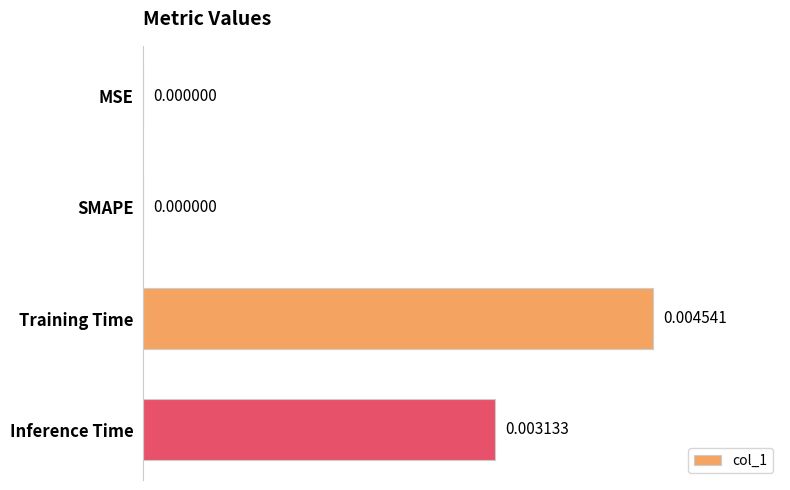

Between MSE and Inference Time, which is larger?

Inference Time